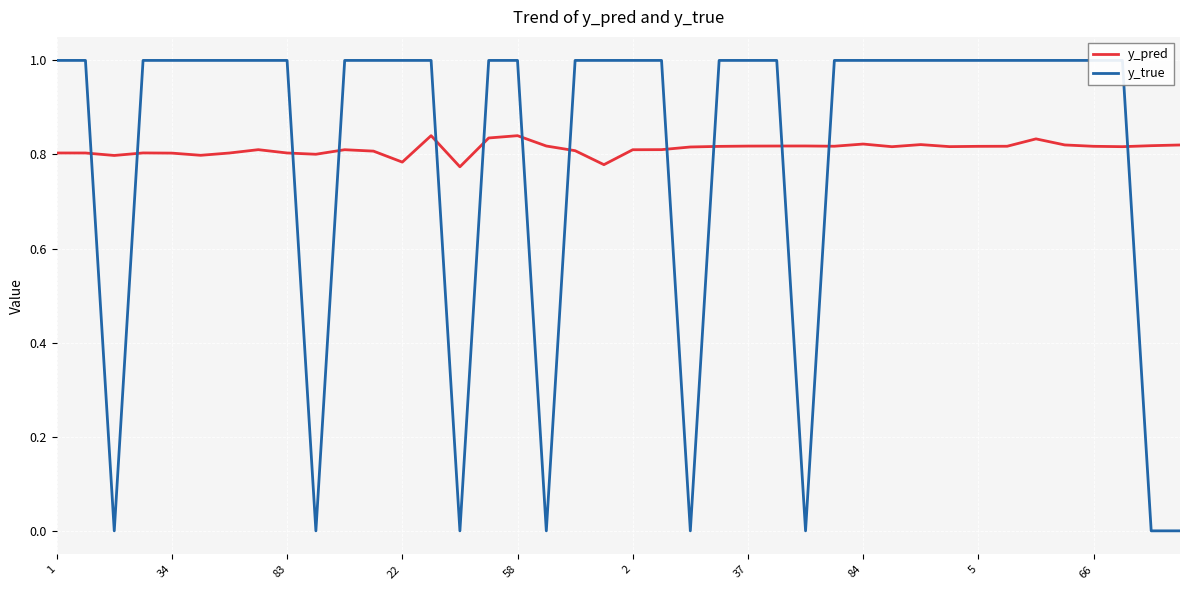

Is it true that y_true equals 1.8 at 22?

False